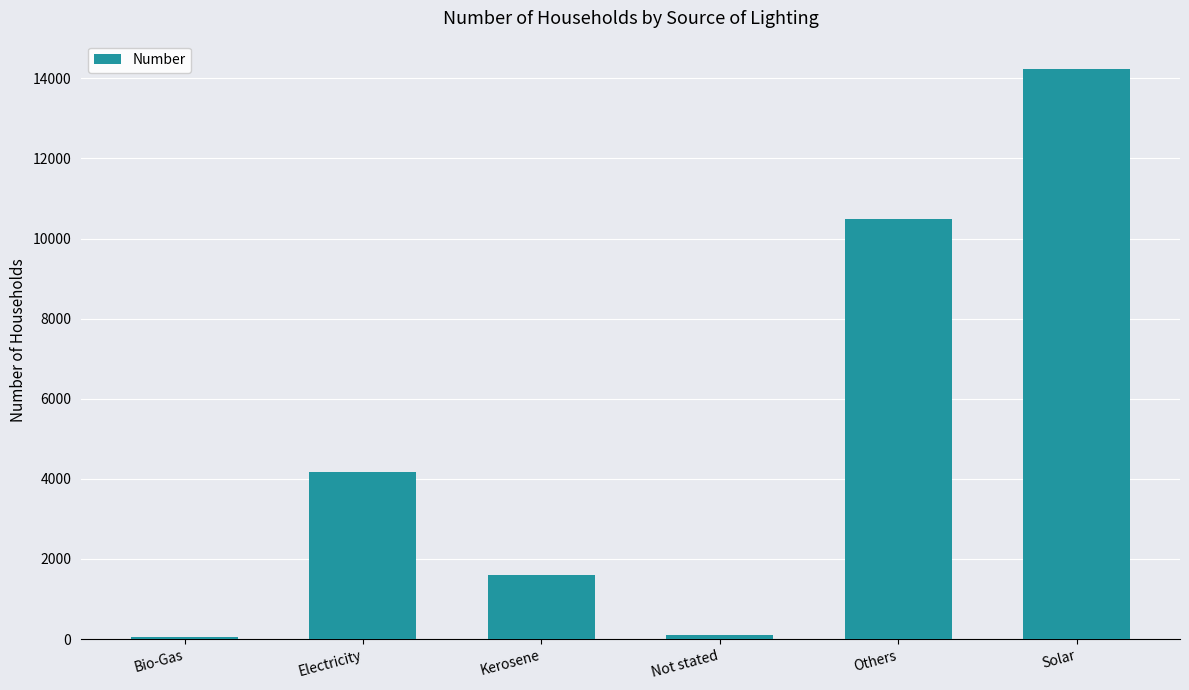

Read the value at Electricity.

4170